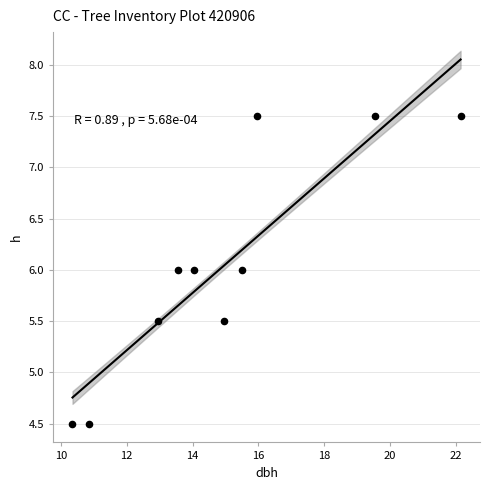

What is the range of Y values (max minus min)?

3.0